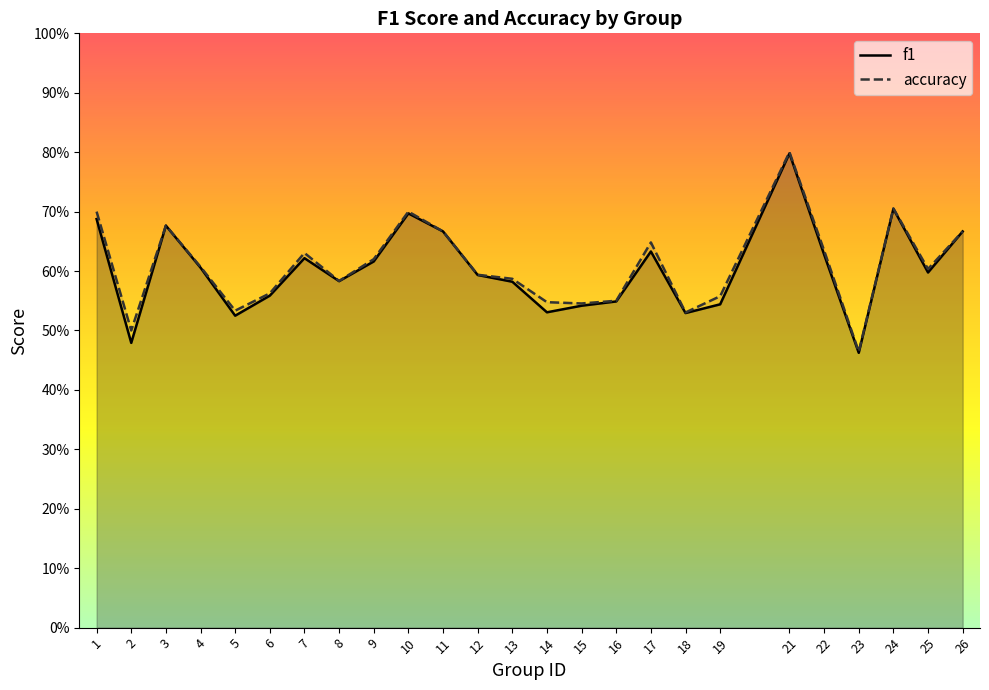

The f1 series shows 0.6 at 9. True or false?

True